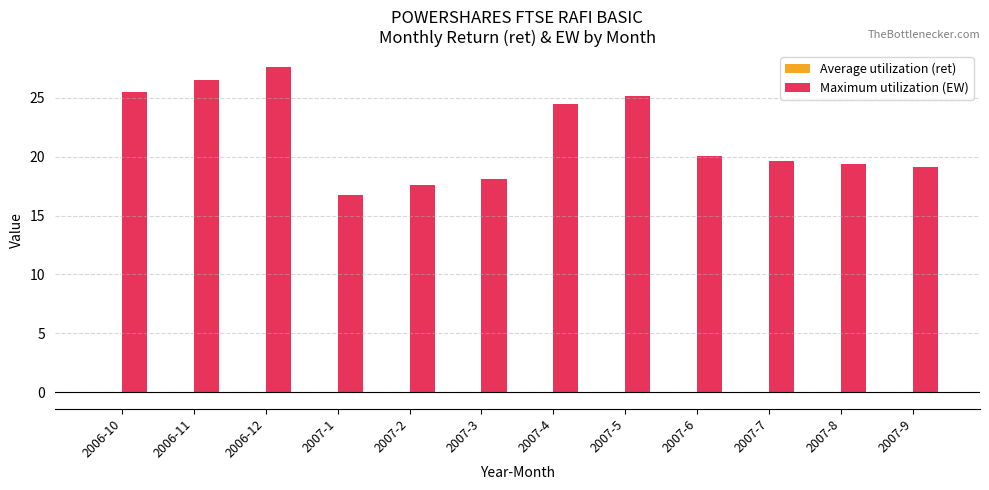

What is the highest value of the Maximum utilization (EW) series?

27.6